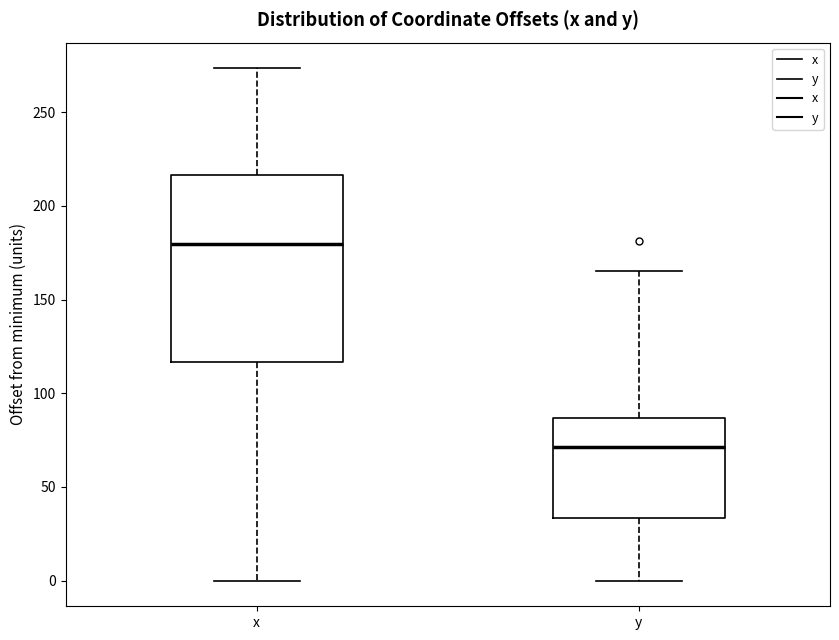

Which box has the lowest median line?

y